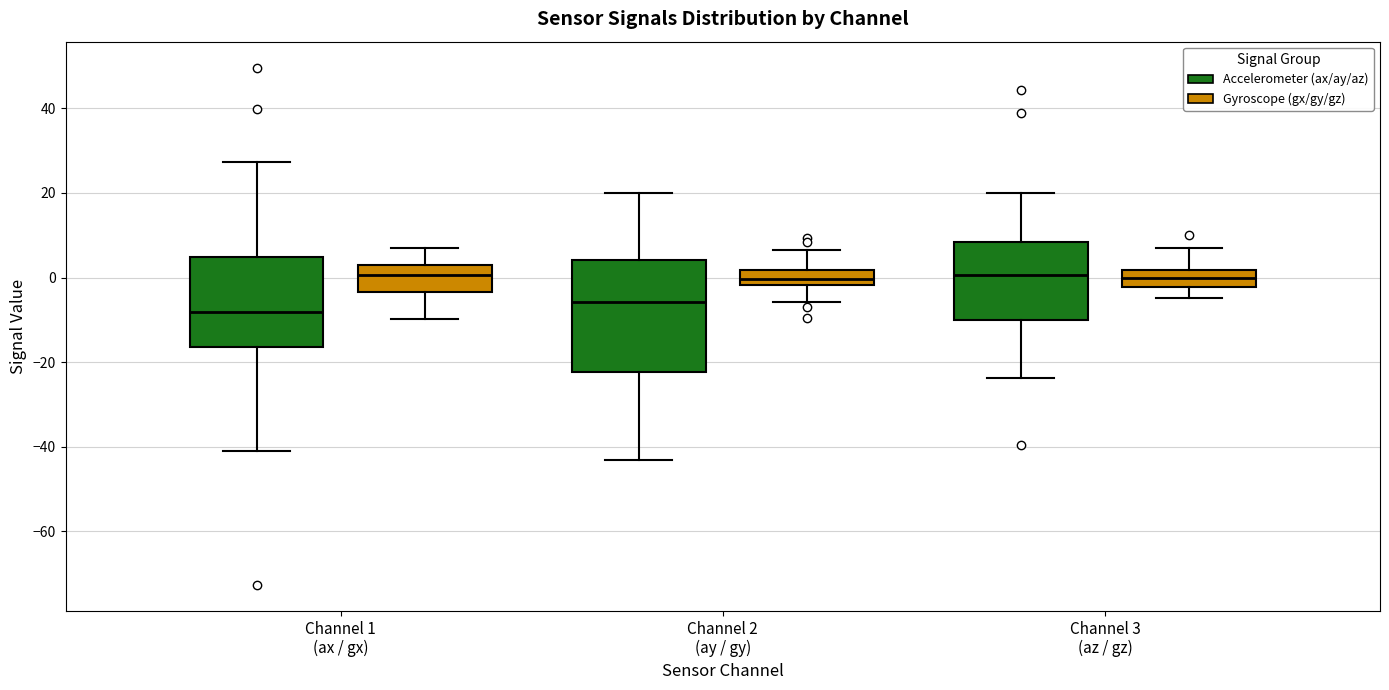

Reading left to right, read every box against the y-axis: the position of its median line, the range the box covers, and the ends of its whiskers. The values are not printed on the chart, so give them approximately, as read against the axis.

Channel 1 (ax / gx) (Accelerometer (ax/ay/az)): median -8, box -16 to 4, whiskers -40 to 28
Channel 1 (ax / gx) (Gyroscope (gx/gy/gz)): median 0, box -4 to 2, whiskers -10 to 6
Channel 2 (ay / gy) (Accelerometer (ax/ay/az)): median -6, box -22 to 4, whiskers -44 to 20
Channel 2 (ay / gy) (Gyroscope (gx/gy/gz)): median 0, box -2 to 2, whiskers -6 to 6
Channel 3 (az / gz) (Accelerometer (ax/ay/az)): median 0, box -10 to 8, whiskers -24 to 20
Channel 3 (az / gz) (Gyroscope (gx/gy/gz)): median 0, box -2 to 2, whiskers -4 to 6